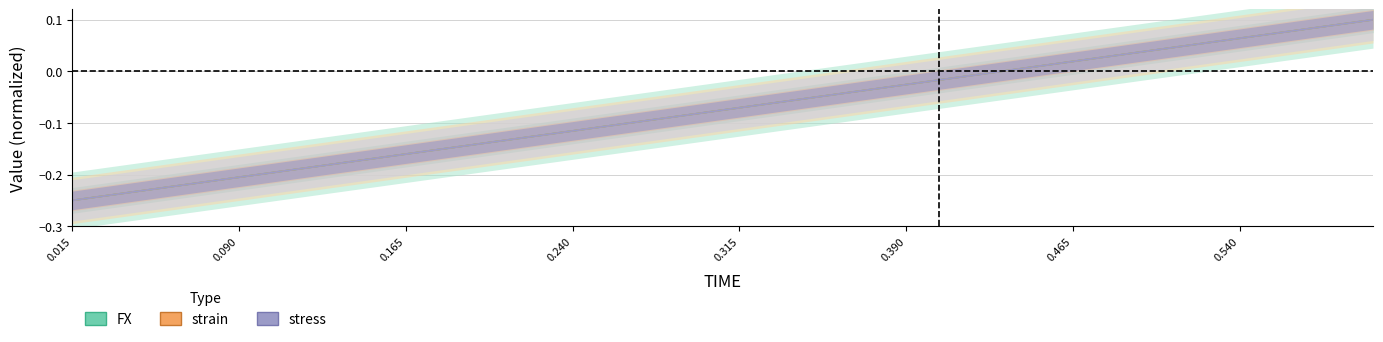

How many intersections are there between strain and FX?

6